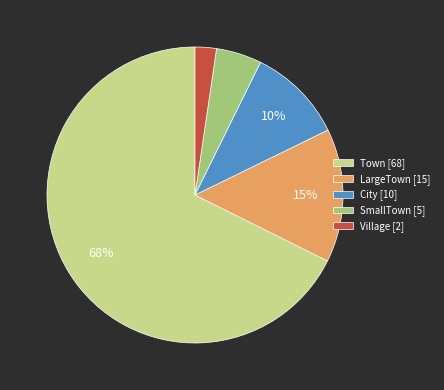

Does any single category account for the majority?

Yes